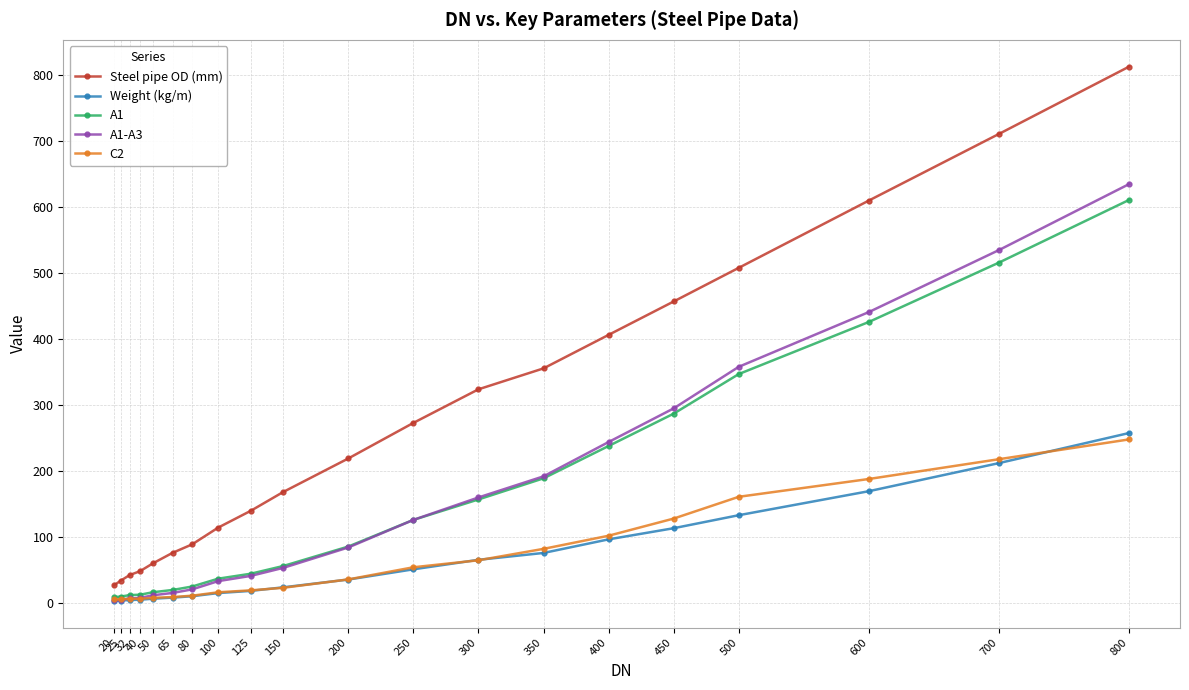

How many values in the Steel pipe OD (mm) series exceed 219?

10